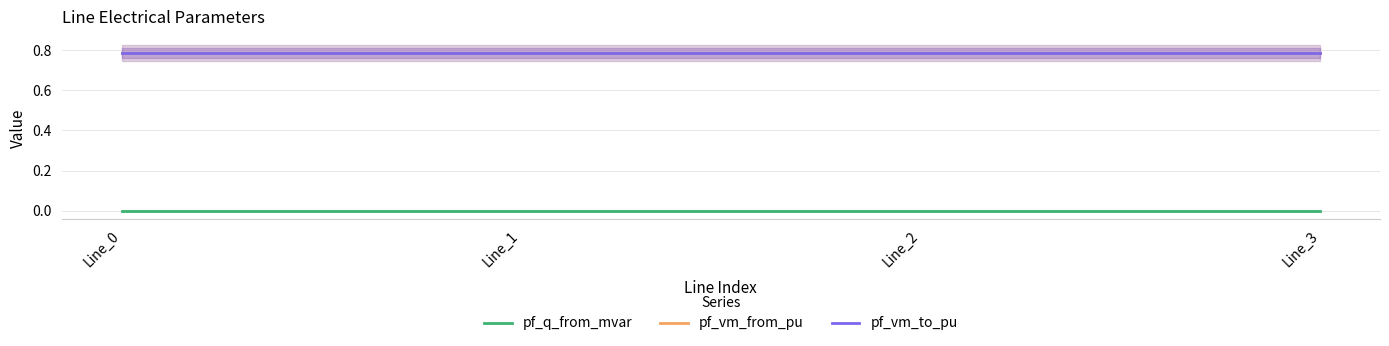

What are all the series names shown in the legend?

pf_q_from_mvar, pf_vm_from_pu, pf_vm_to_pu